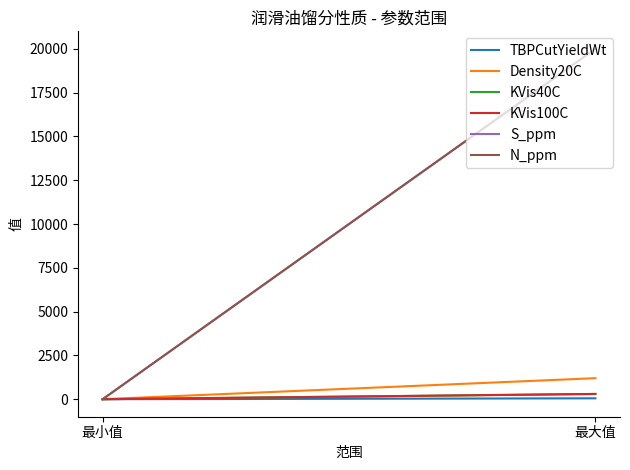

What is the spread (max minus min) of values at 最大值?

19950